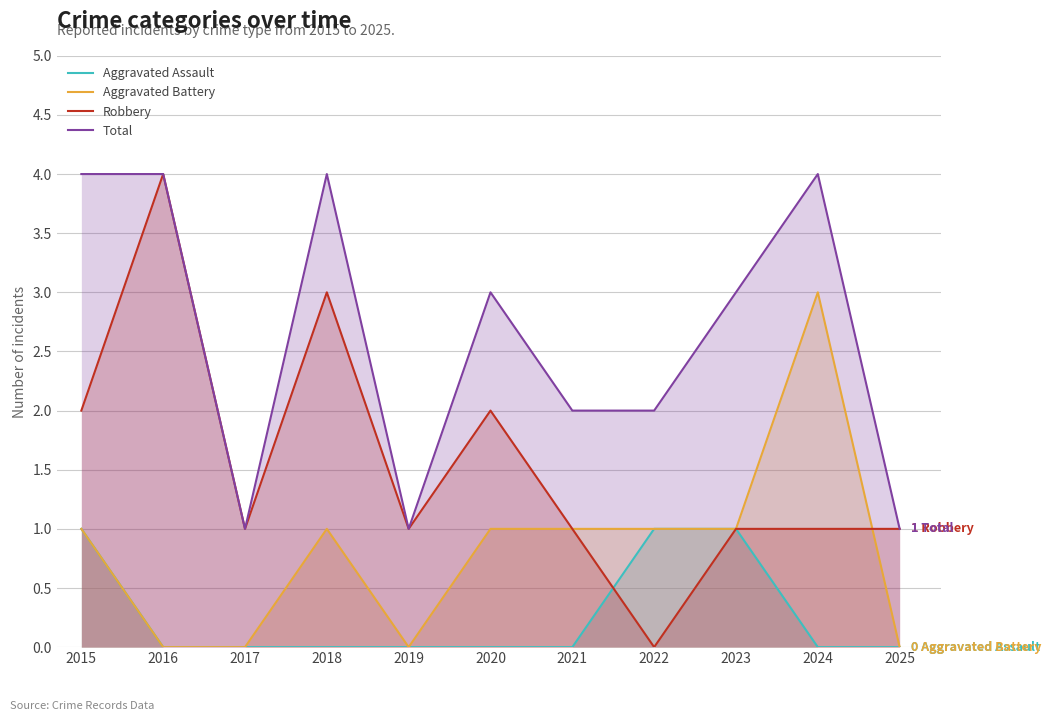

What is the difference between the Aggravated Assault values at 2023 and 2025?

1